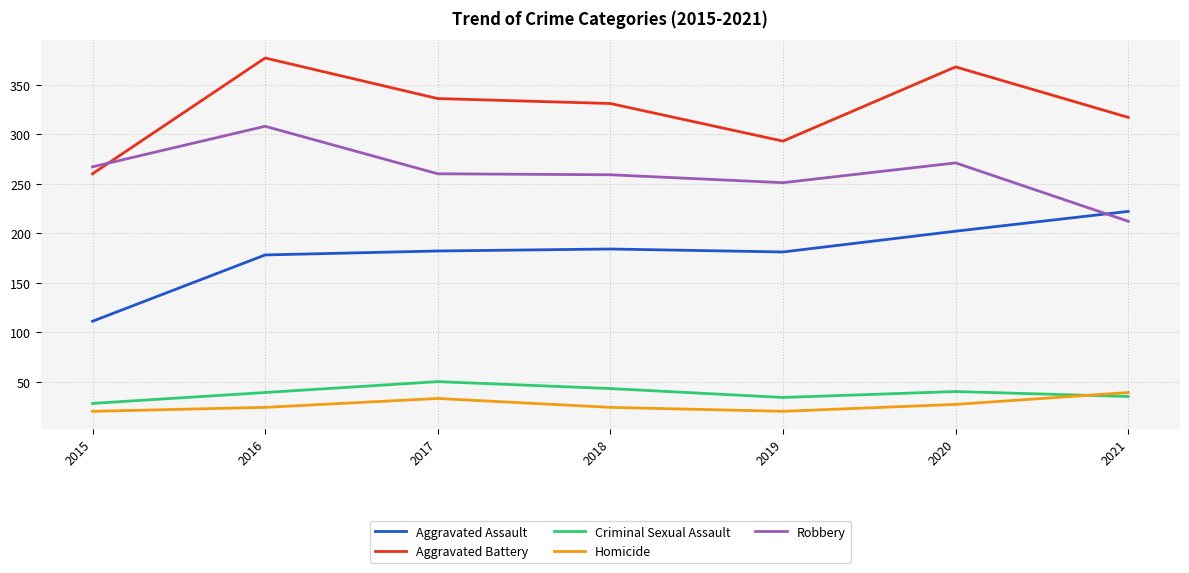

What is the difference between the second highest and minimum values in the Criminal Sexual Assault series?

15